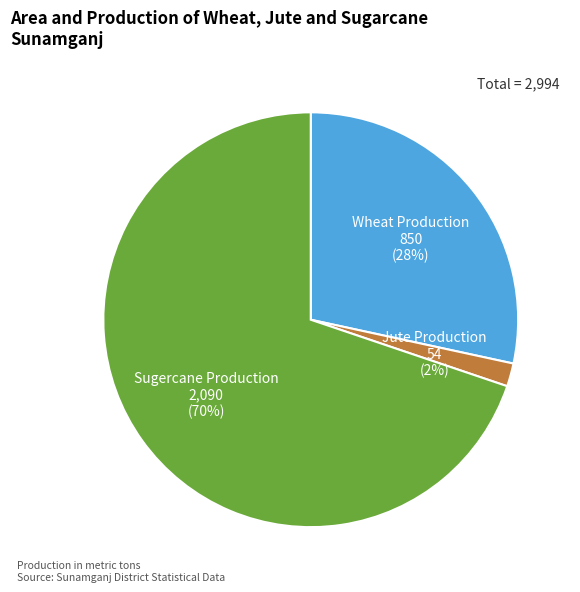

Does any single category account for the majority?

Yes